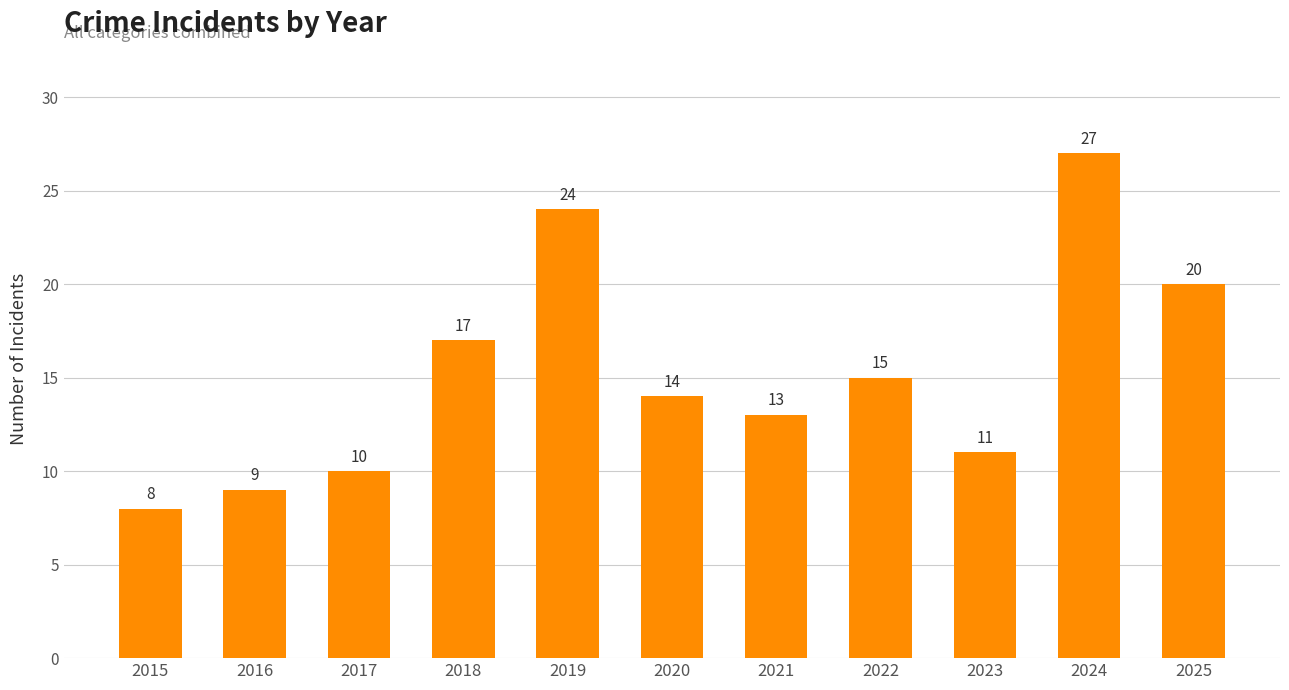

What is the maximum value shown in the chart?

27